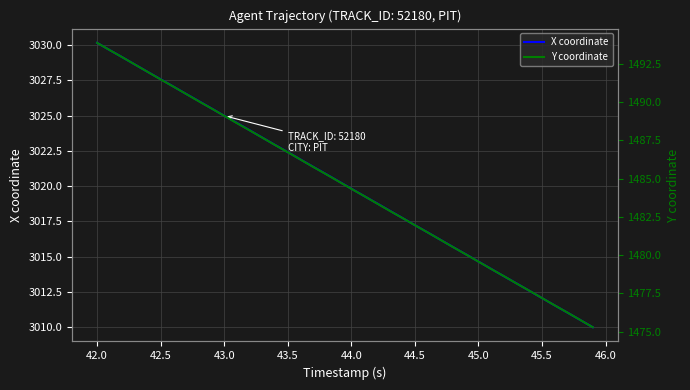

What are all the series names shown in the legend?

X coordinate, Y coordinate